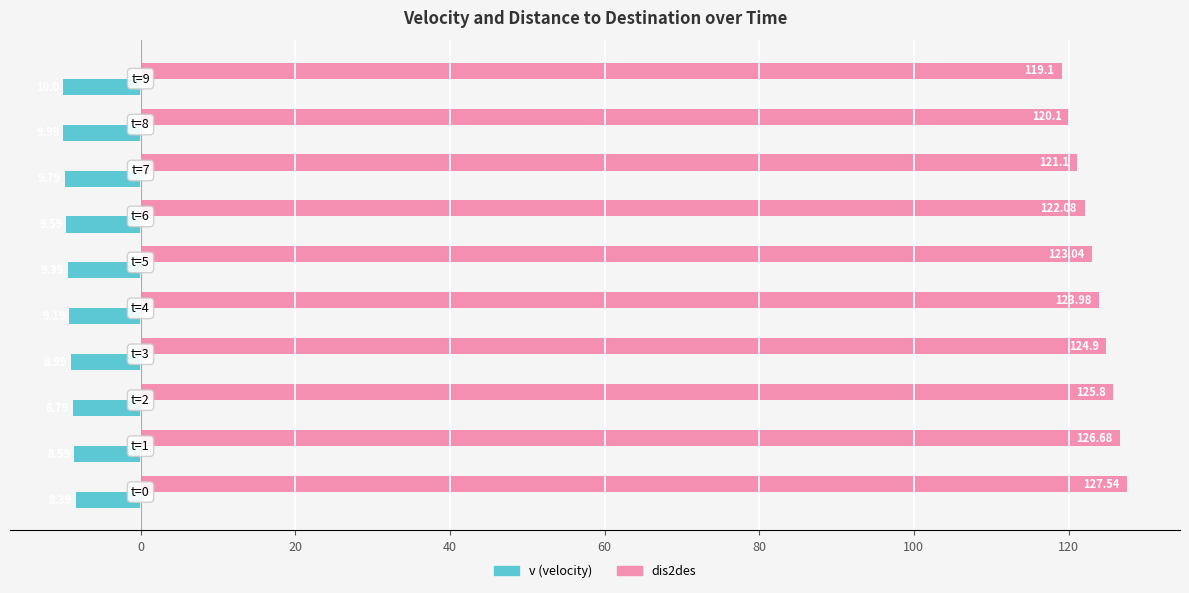

How many series are shown in this chart?

2